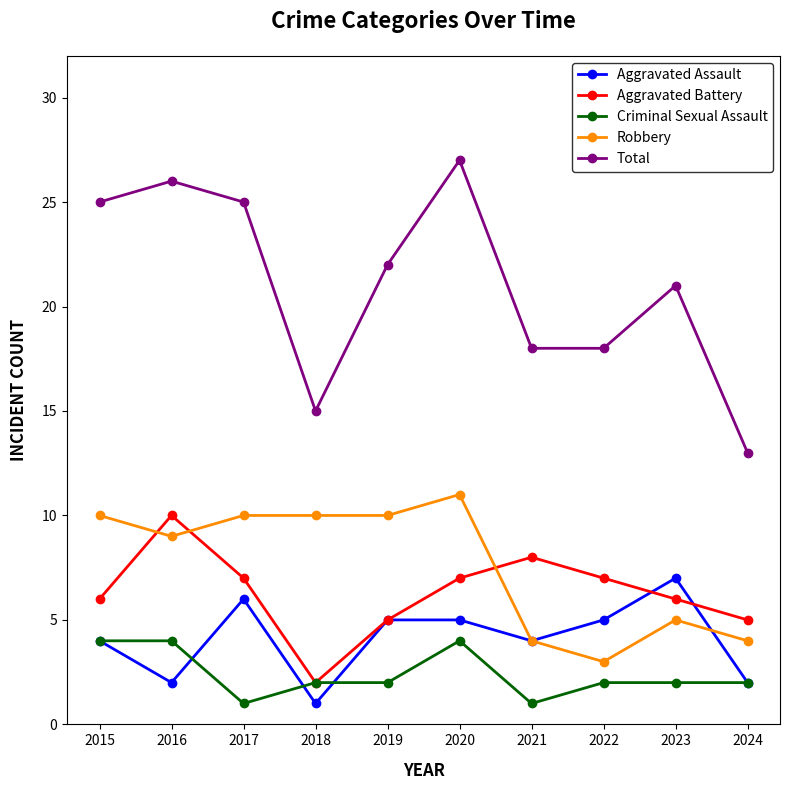

Reading left to right, extract all data points from this chart.

Aggravated Assault: 2015=4	2016=2	2017=6	2018=1	2019=5	2020=5	2021=4	2022=5	2023=7	2024=2
Aggravated Battery: 2015=6	2016=10	2017=7	2018=2	2019=5	2020=7	2021=8	2022=7	2023=6	2024=5
Criminal Sexual Assault: 2015=4	2016=4	2017=1	2018=2	2019=2	2020=4	2021=1	2022=2	2023=2	2024=2
Robbery: 2015=10	2016=9	2017=10	2018=10	2019=10	2020=11	2021=4	2022=3	2023=5	2024=4
Total: 2015=25	2016=26	2017=25	2018=15	2019=22	2020=27	2021=18	2022=18	2023=21	2024=13